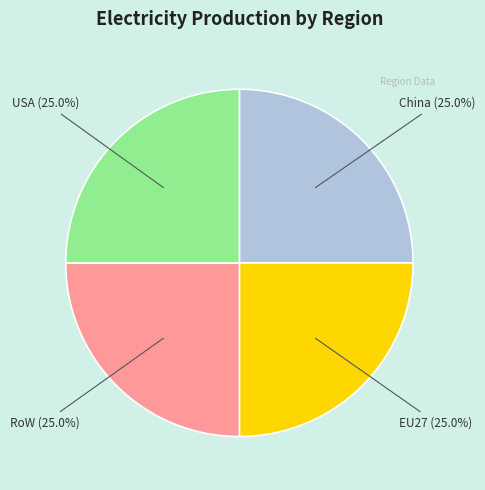

Is there any slice that represents more than half of the pie?

No